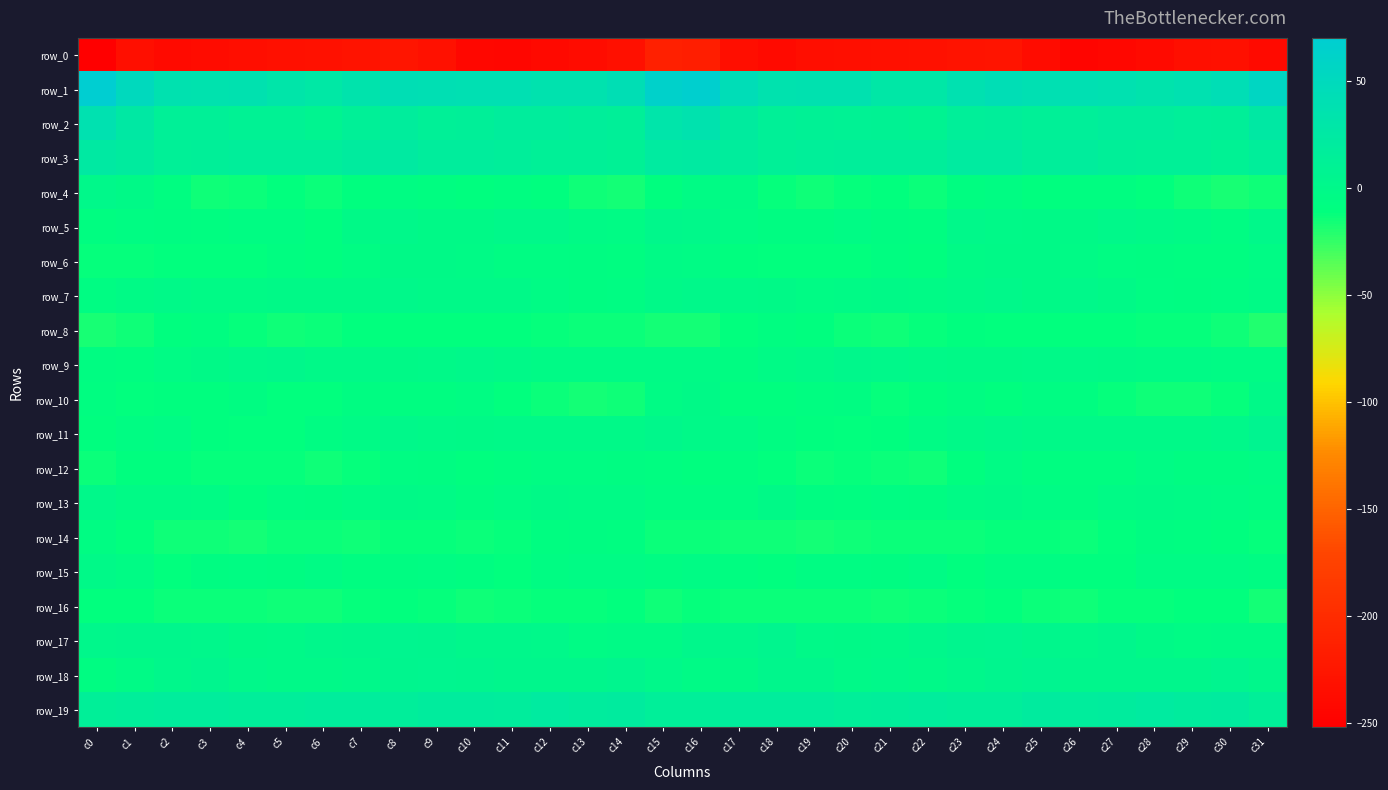

How many series are shown in this chart?

20